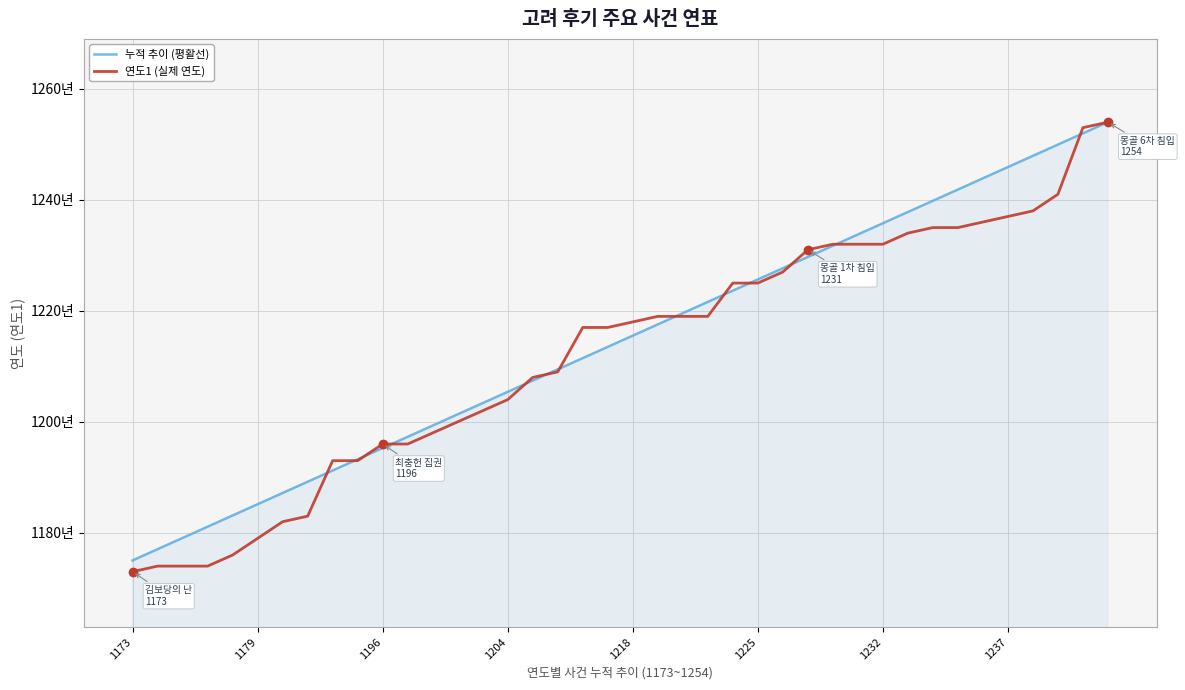

Is this an area chart (filled region under the line)?

Yes